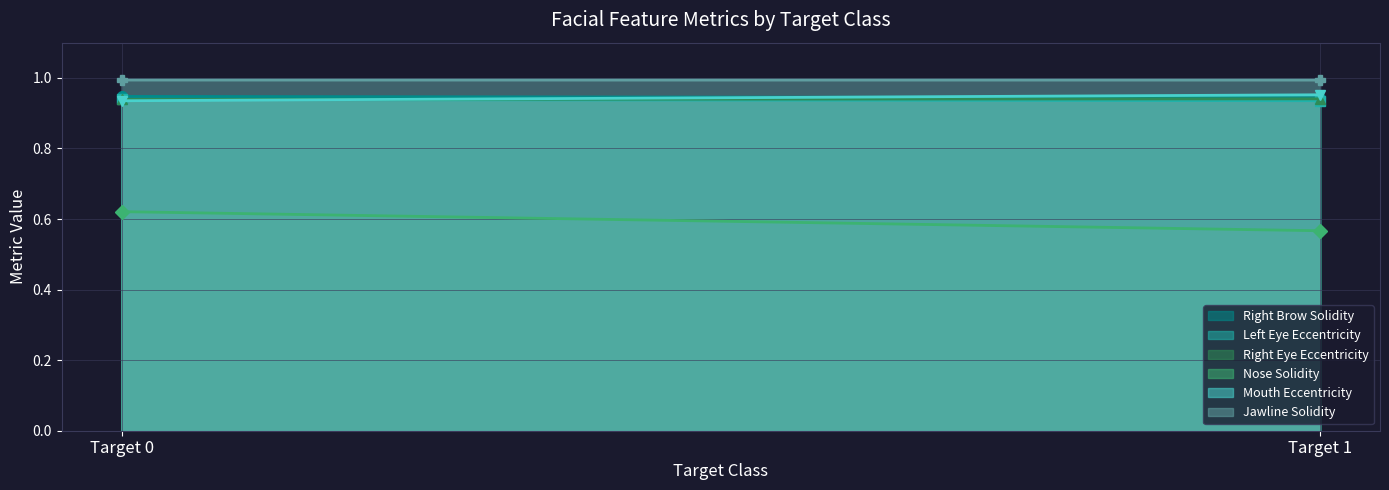

Reading left to right, what are all the values shown in this chart?

Right Brow Solidity: 0=0.9	1=0.9
Left Eye Eccentricity: 0=0.9	1=0.9
Right Eye Eccentricity: 0=0.9	1=0.9
Nose Solidity: 0=0.6	1=0.6
Mouth Eccentricity: 0=0.9	1=1.0
Jawline Solidity: 0=1.0	1=1.0